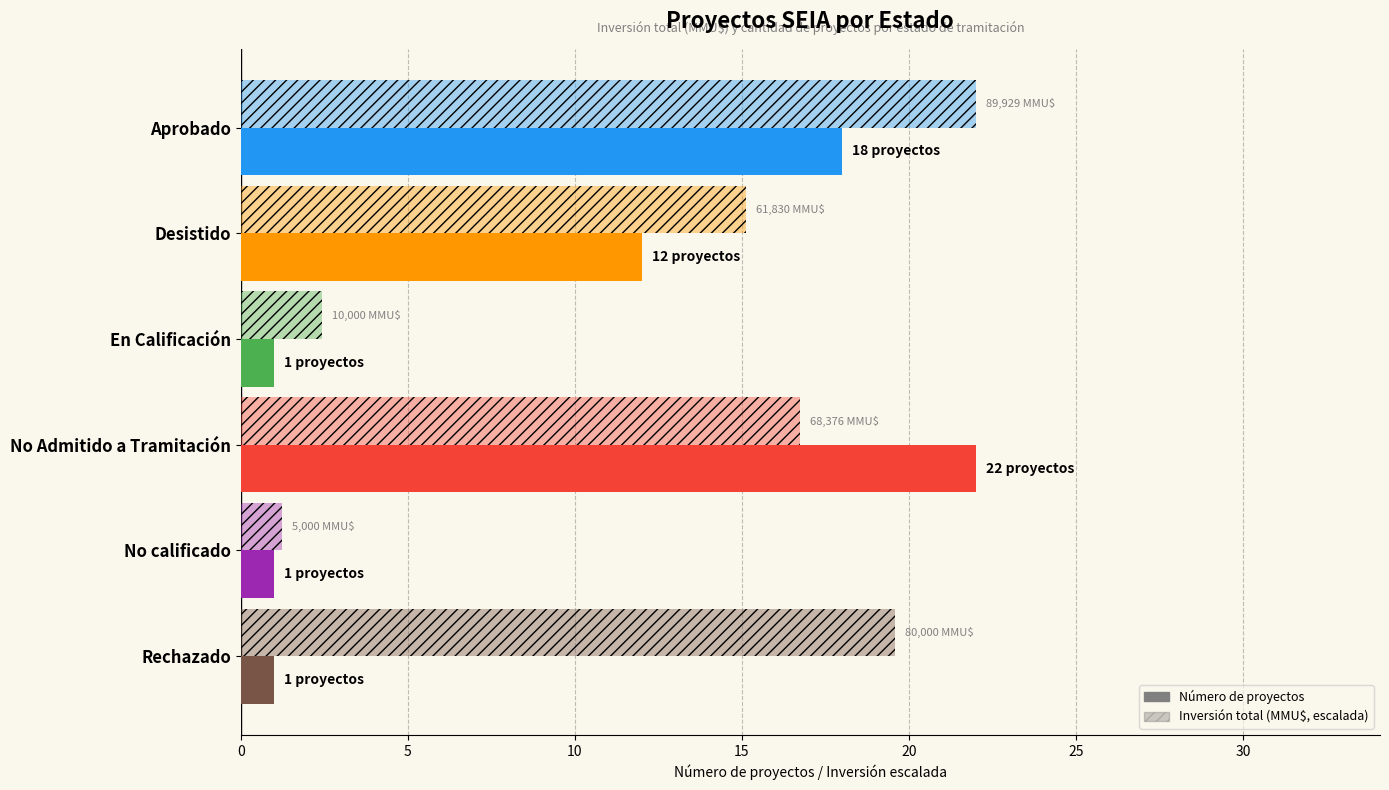

How many data points does each series have?

6